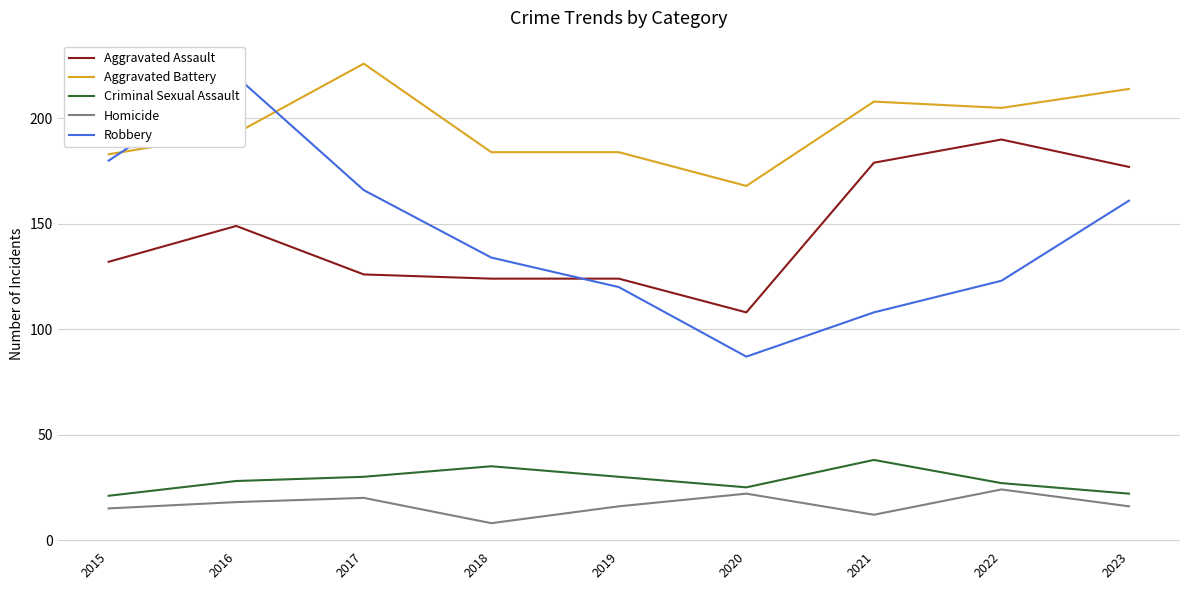

Rank the series at 2020 from highest to lowest value.

Aggravated Battery, Aggravated Assault, Robbery, Criminal Sexual Assault, Homicide